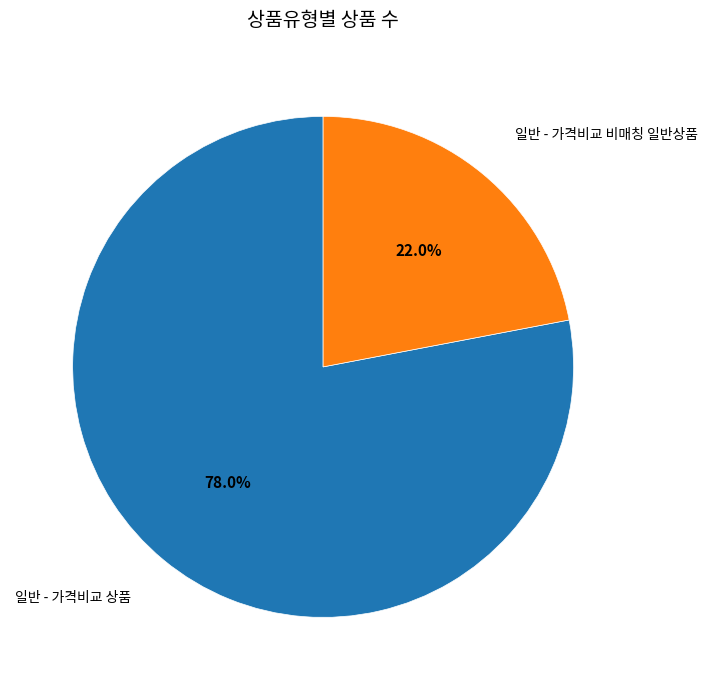

Does any single category account for the majority?

Yes